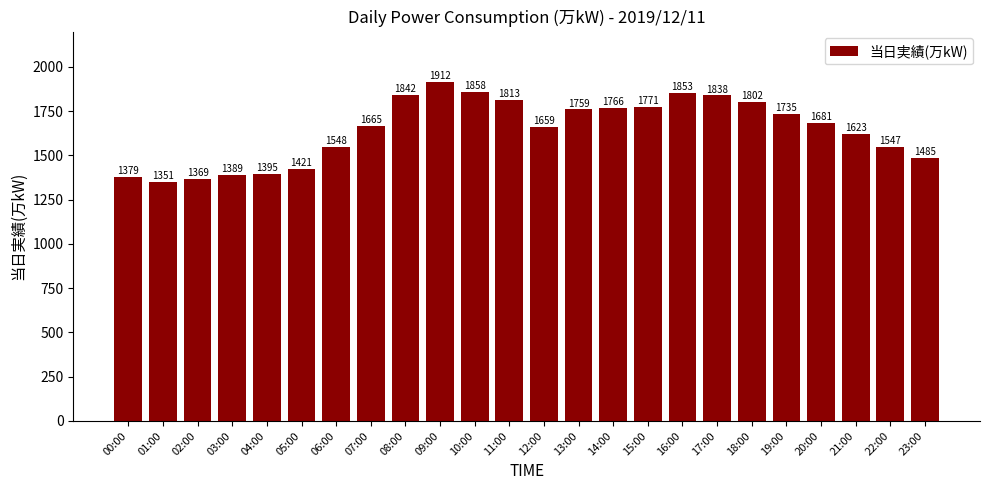

What position from the right is 02:00?

22